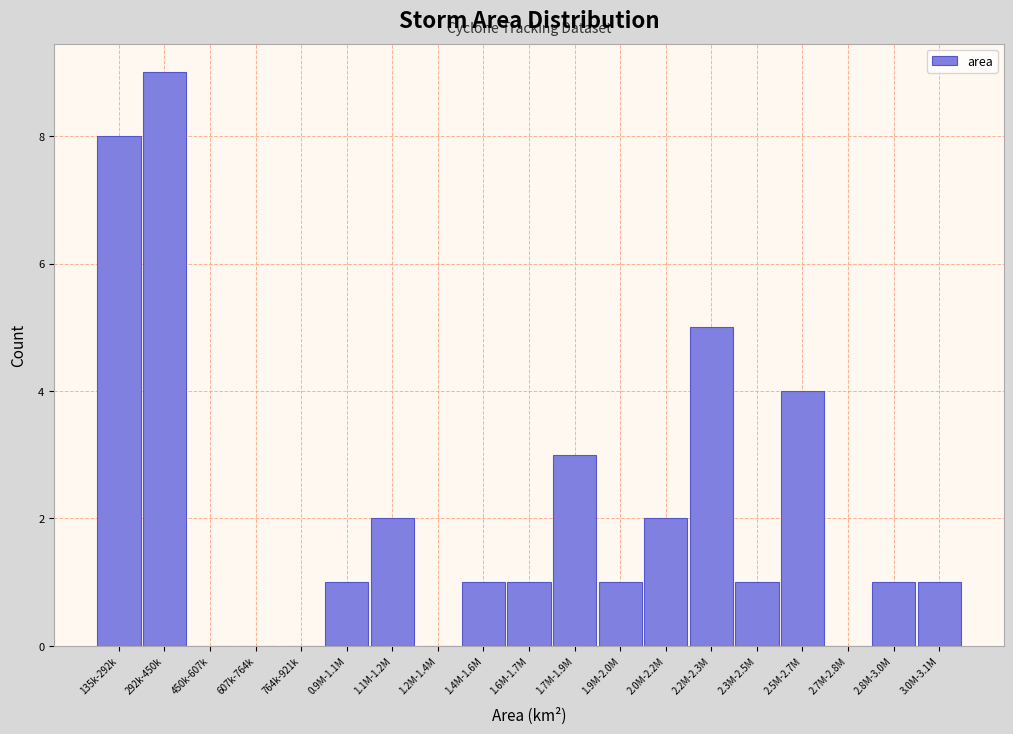

Reading right to left, transcribe all the data shown in this chart.

3.0M-3.1M=1	2.8M-3.0M=1	2.7M-2.8M=0	2.5M-2.7M=4	2.3M-2.5M=1	2.2M-2.3M=5	2.0M-2.2M=2	1.9M-2.0M=1	1.7M-1.9M=3	1.6M-1.7M=1	1.4M-1.6M=1	1.2M-1.4M=0	1.1M-1.2M=2	0.9M-1.1M=1	764k-921k=0	607k-764k=0	450k-607k=0	292k-450k=9	135k-292k=8